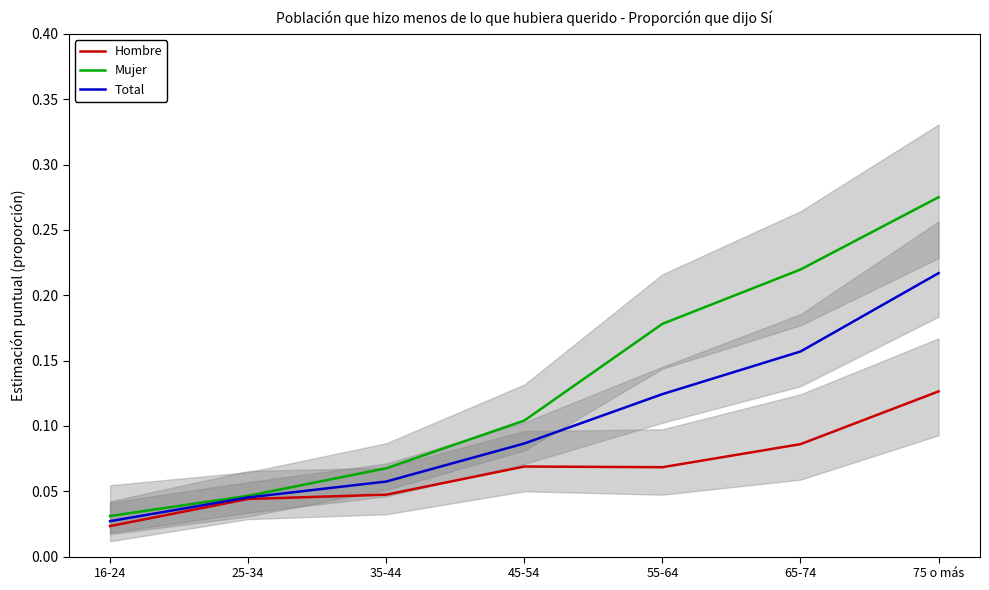

List the series in order of their peak value, lowest first.

Hombre, Total, Mujer